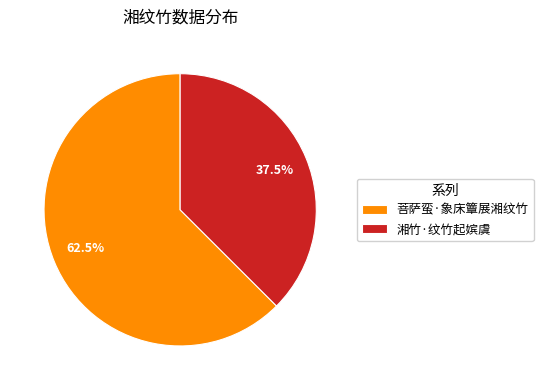

What is the majority slice?

菩萨蛮·象床簟展湘纹竹